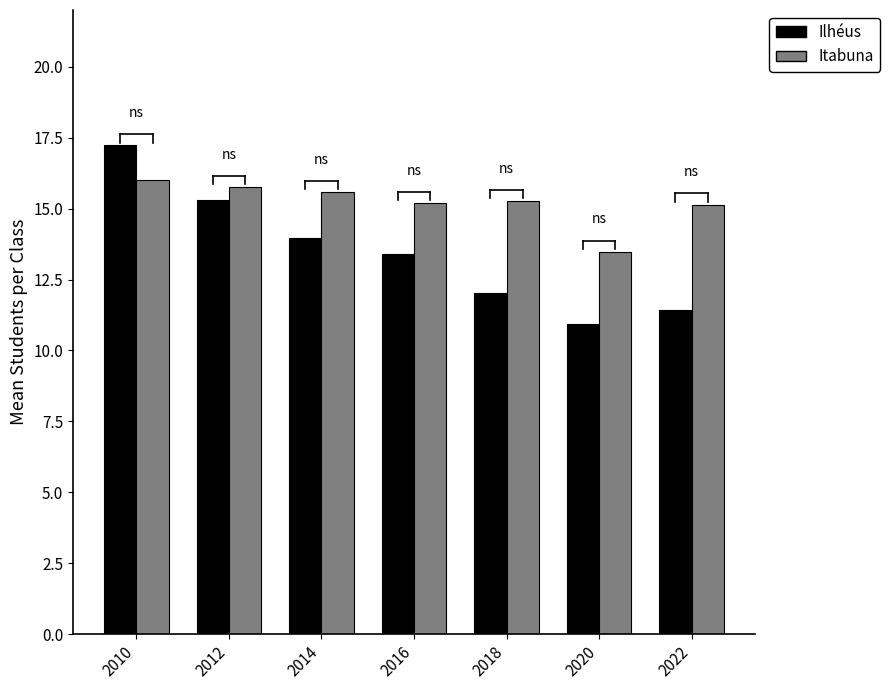

What is the value of the Ilhéus bar at the 2nd from the left?

15.3